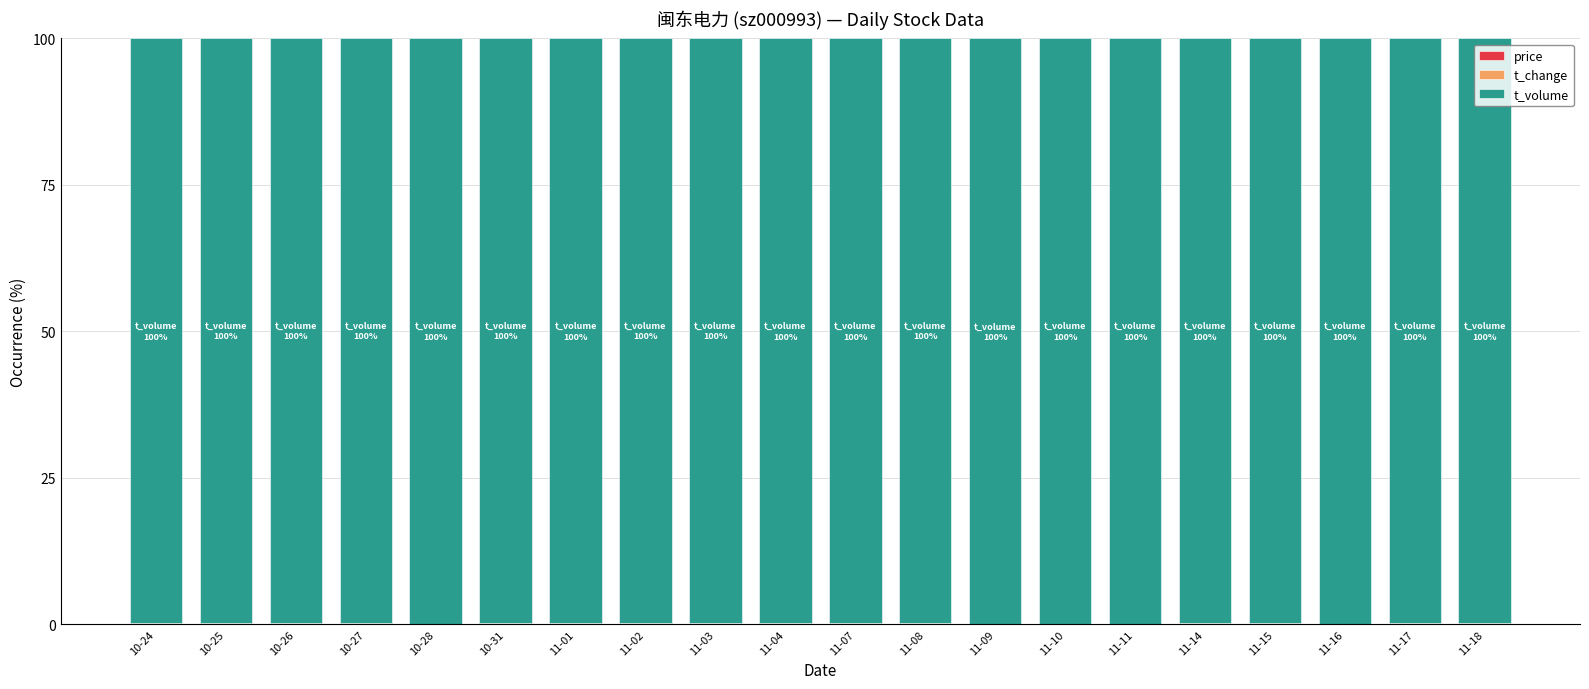

What value does the t_volume series have at 11-02?

99.8